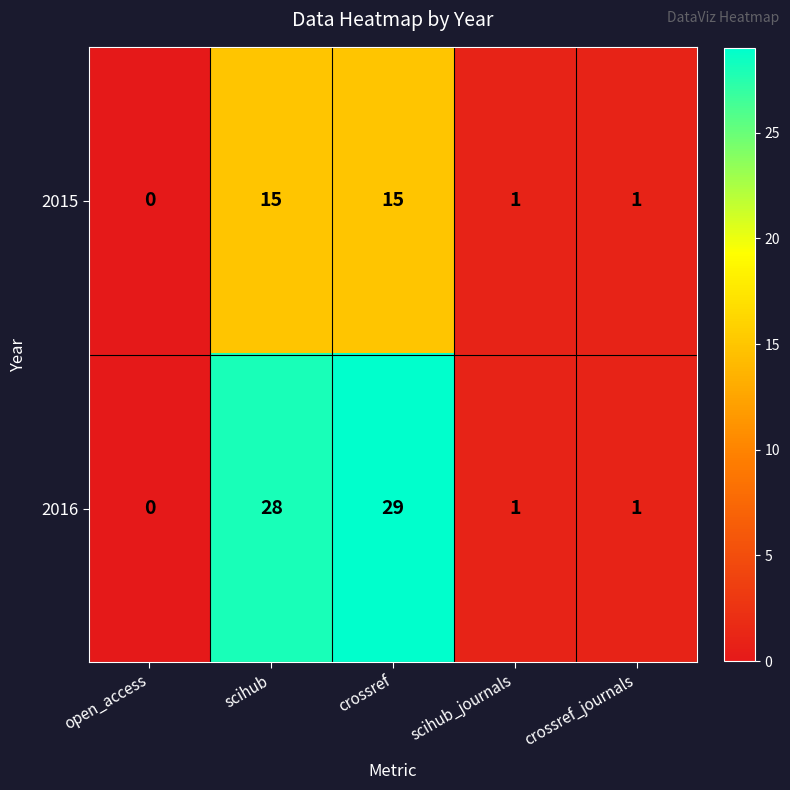

How many values in 2015 are above zero?

4